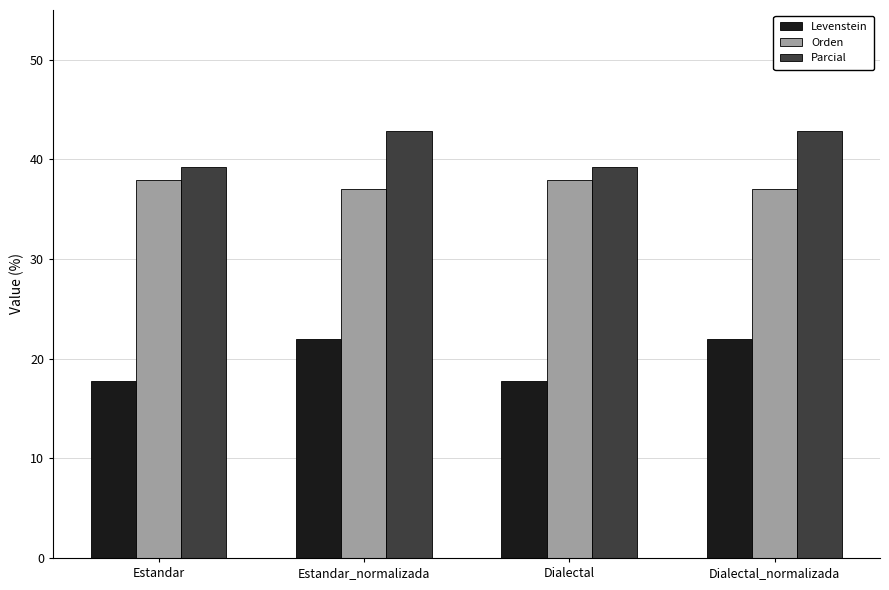

What is the value of the Levenstein bar at the 1st from the left?

17.8